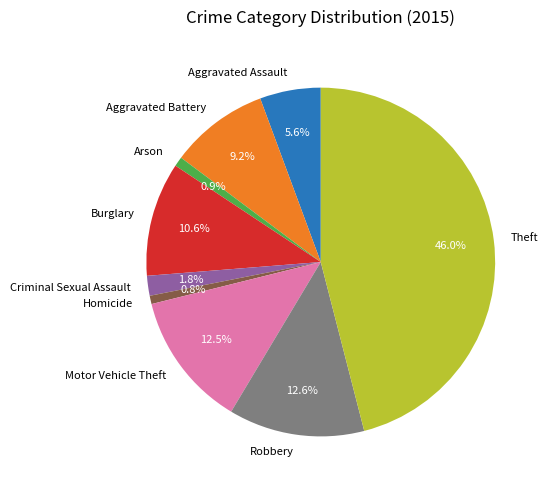

Does Criminal Sexual Assault account for over 50% of the chart?

No